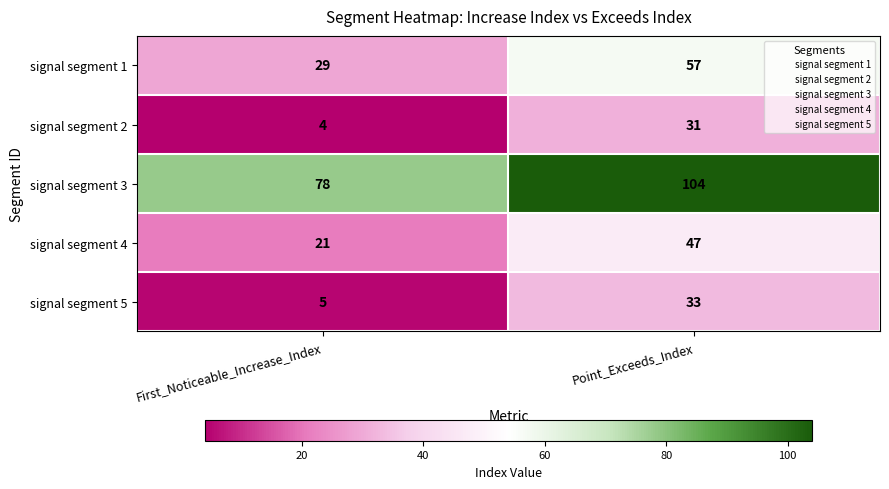

What is the total value across all series at First_Noticeable_Increase_Index?

137